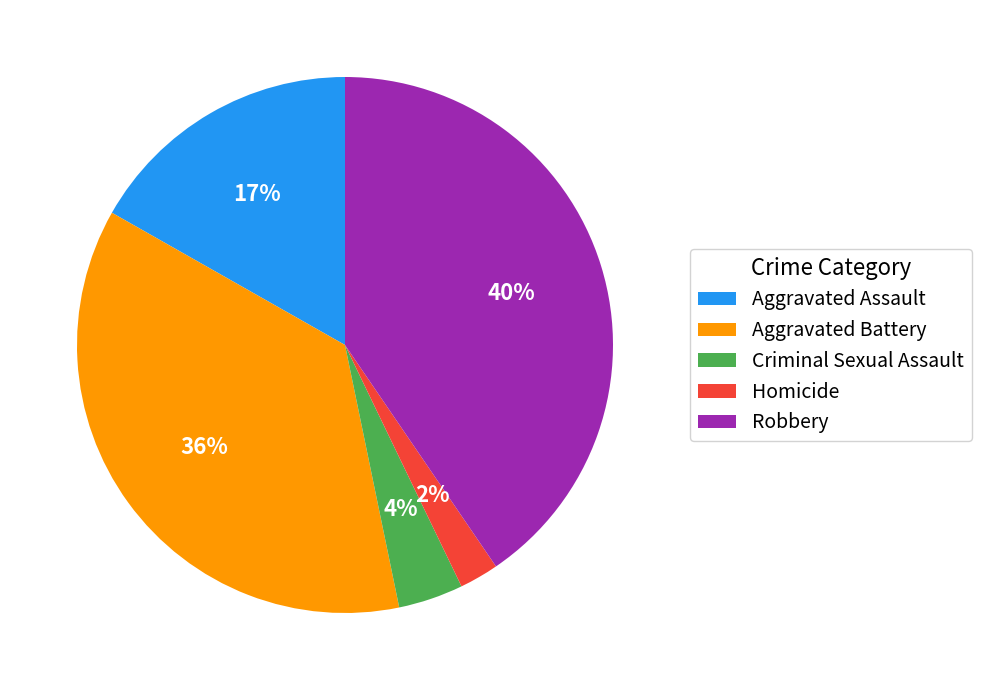

True or false: Aggravated Assault accounts for 9% of the total.

False